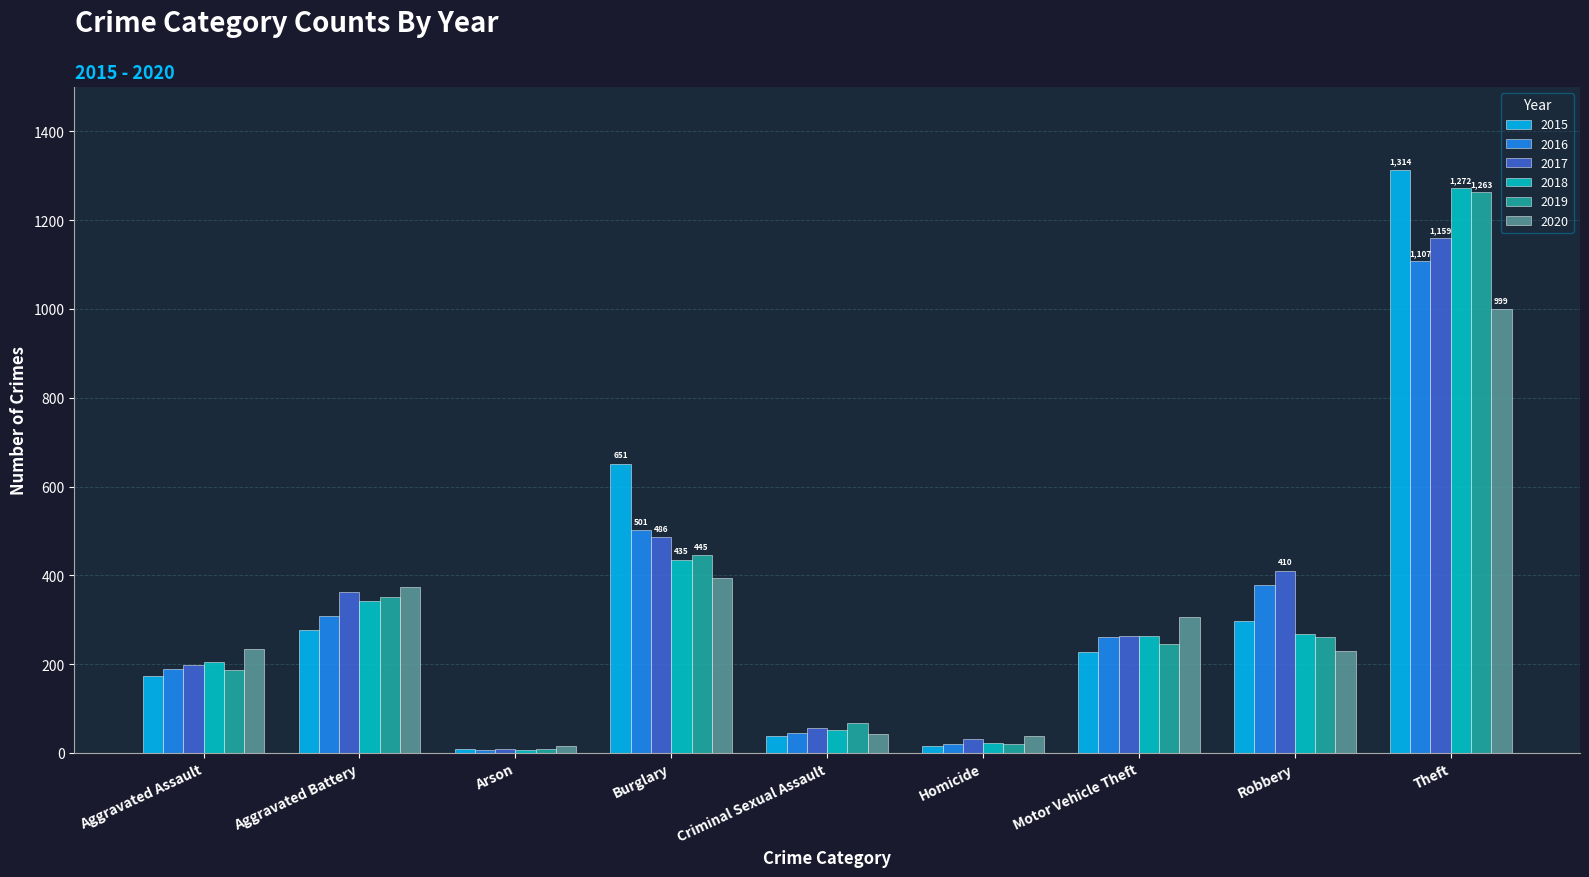

What are all the series names shown in the legend?

2015, 2016, 2017, 2018, 2019, 2020